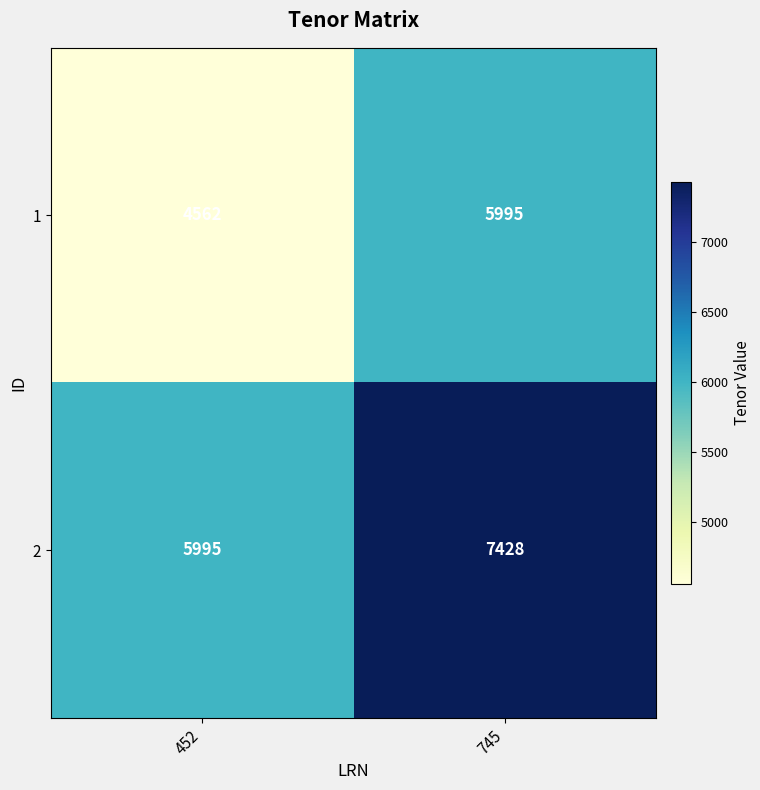

What value does the 2 series have at 452?

5995